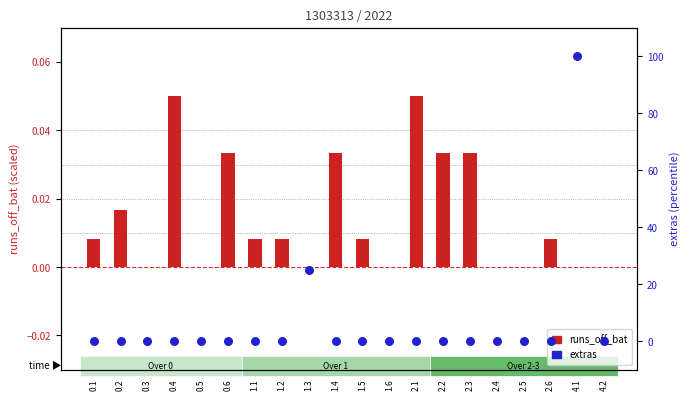

Which series has the largest total across all categories?

extras